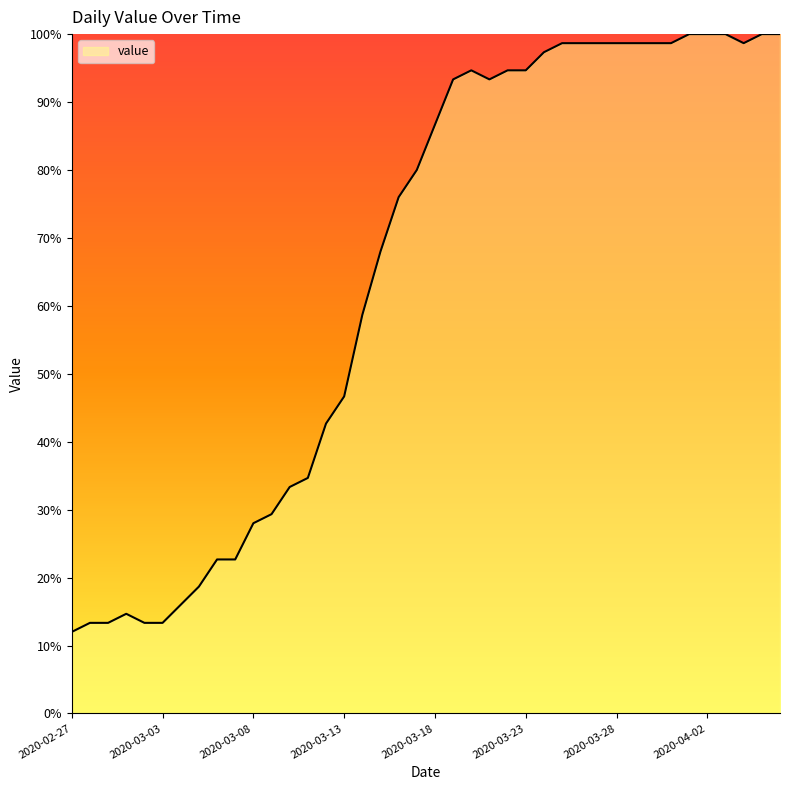

What is the difference between the maximum and minimum values?

88.0